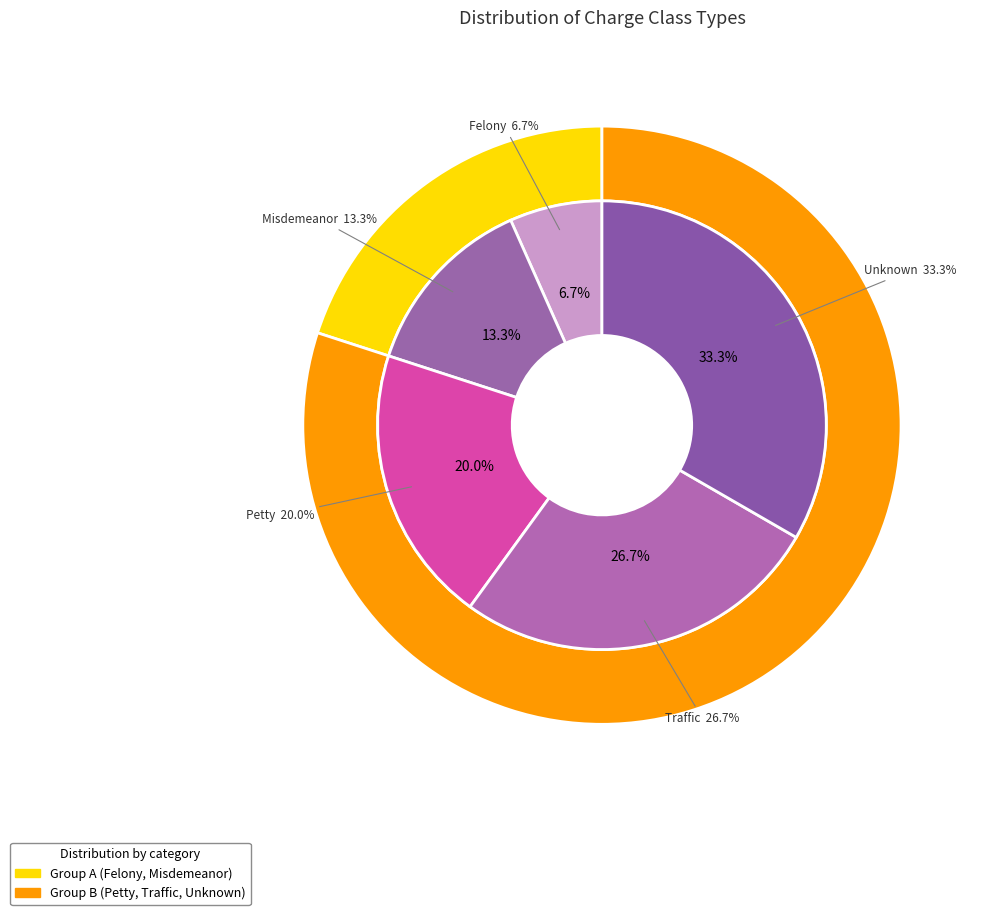

What is the smallest slice in the pie chart?

Felony